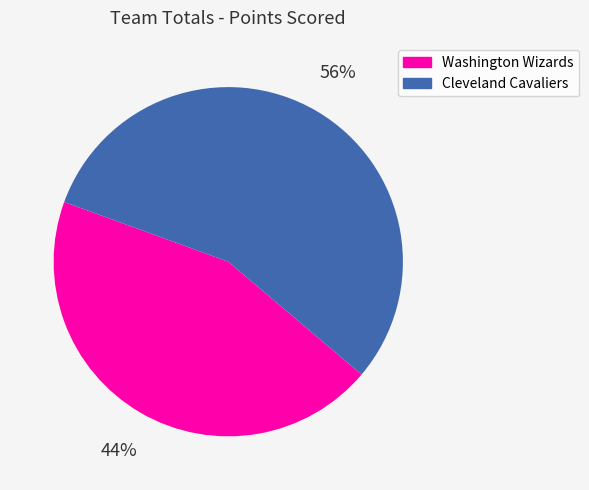

To the nearest percent, what percentage of the pie is Washington Wizards?

44%